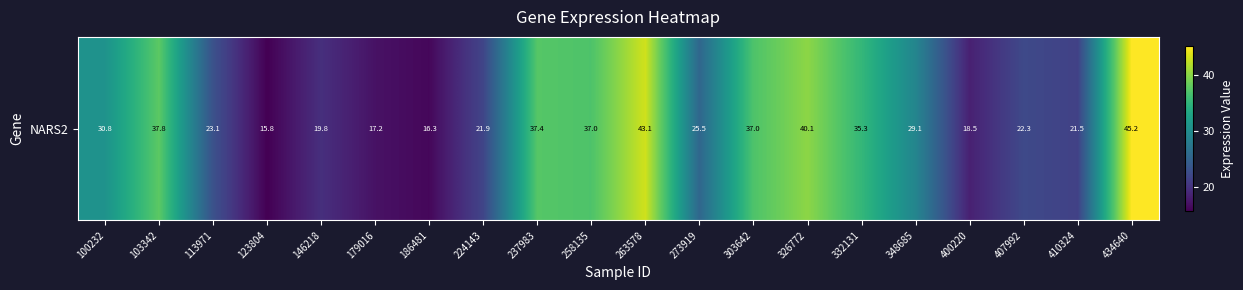

Rank the categories by value from lowest to highest.

123804, 186481, 179016, 400220, 146218, 410324, 224143, 407992, 113971, 273919, 348685, 100232, 332131, 258135, 303642, 237983, 103342, 326772, 263578, 434640